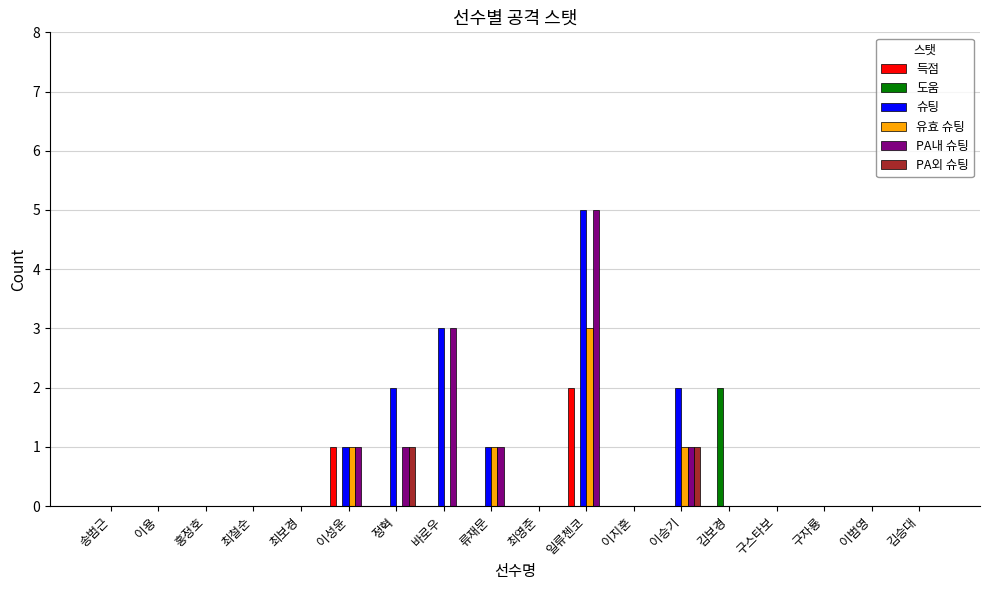

The value of 득점 at 송범근 is -1. True or false?

False